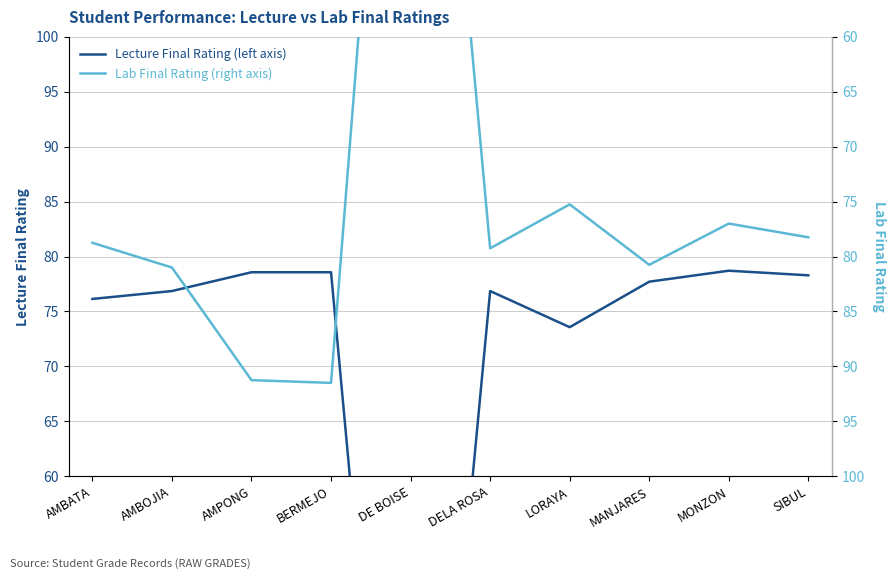

What is the greatest value displayed?

91.5